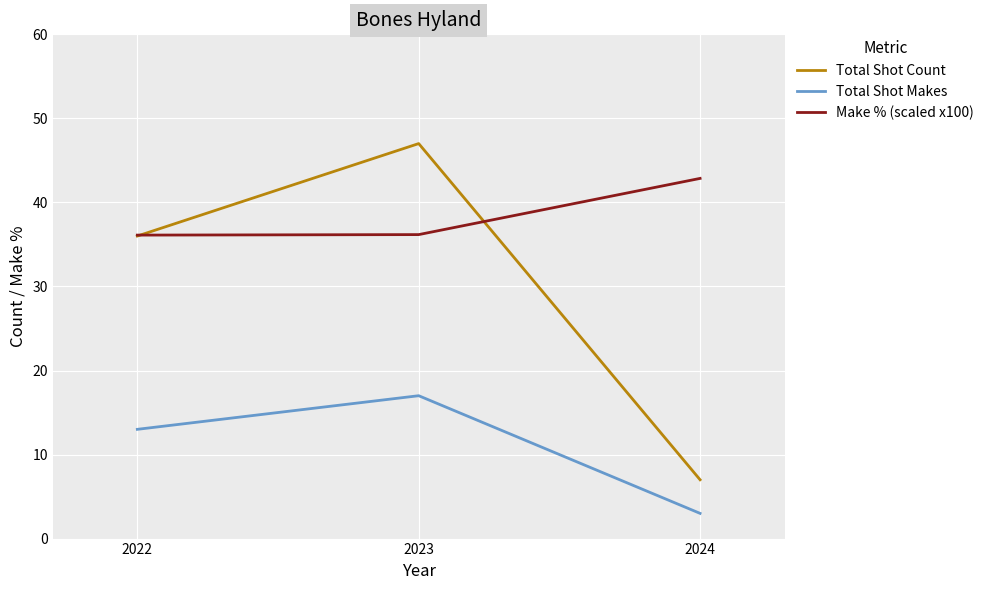

What is the difference between the Total Shot Makes values at 2022 and 2023?

4.0